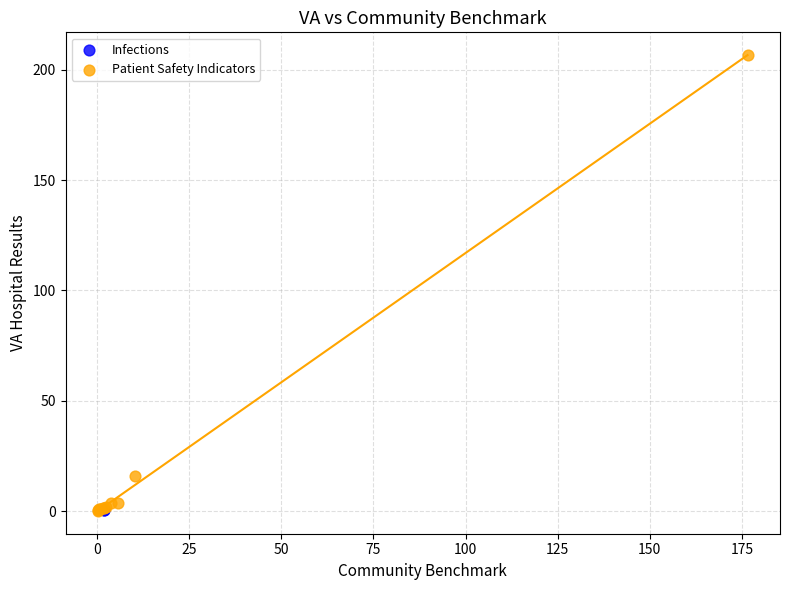

What are all the series names shown in the legend?

Infections, Patient Safety Indicators